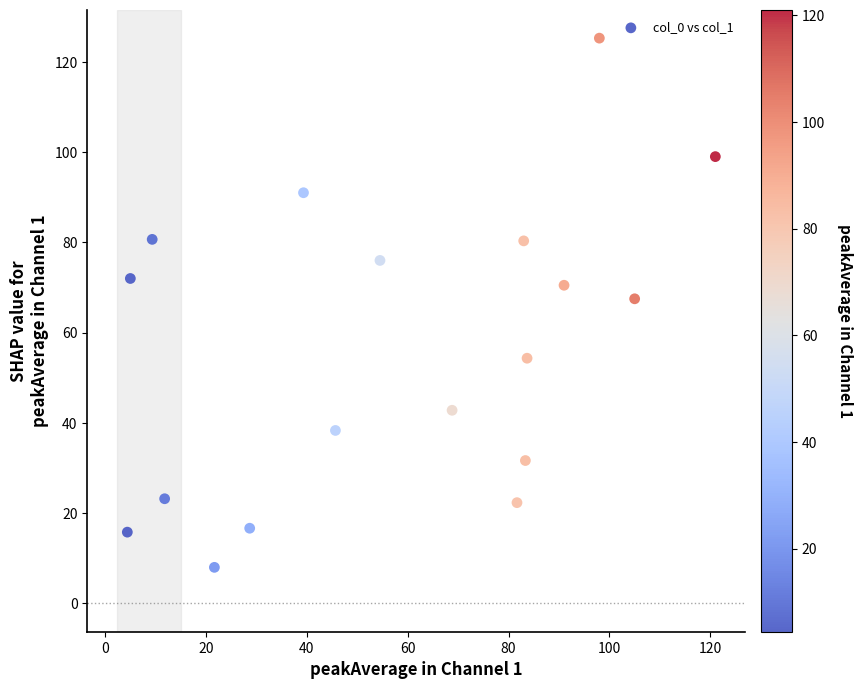

What is the range of X values (max minus min)?

116.6